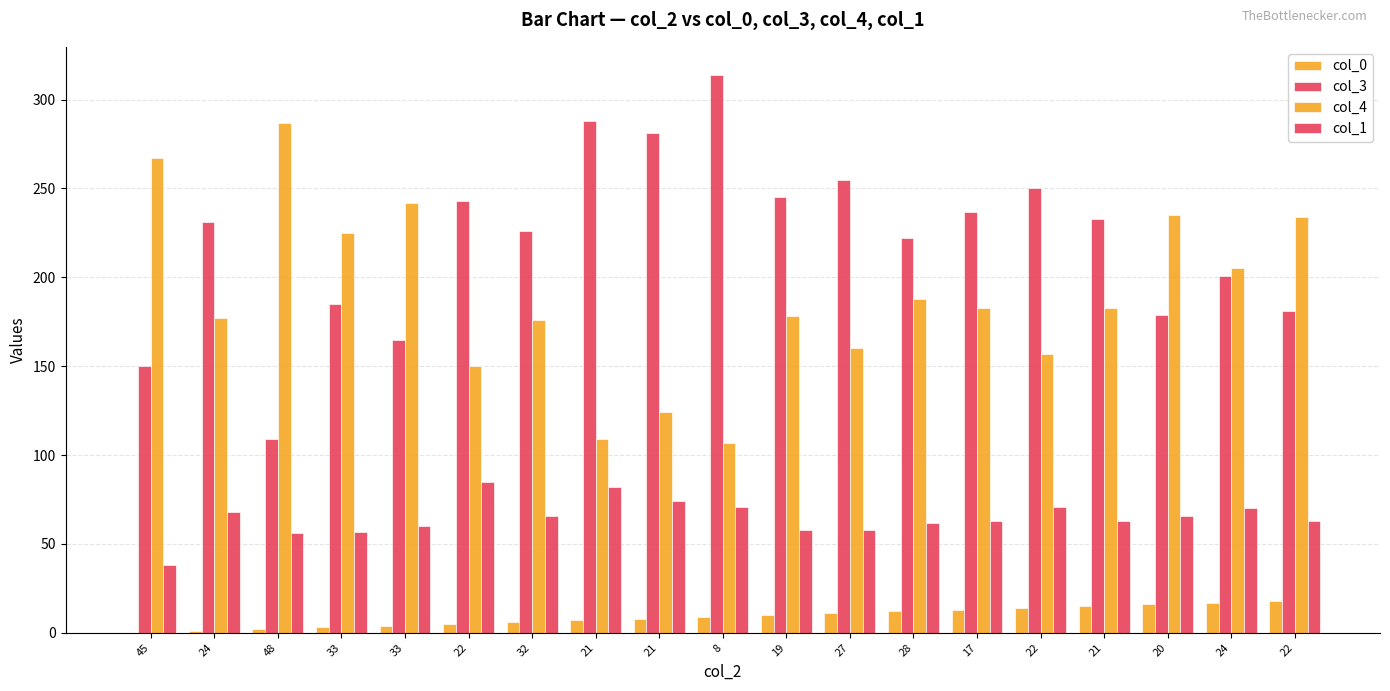

Are the bars grouped side by side (vs. stacked)?

Yes